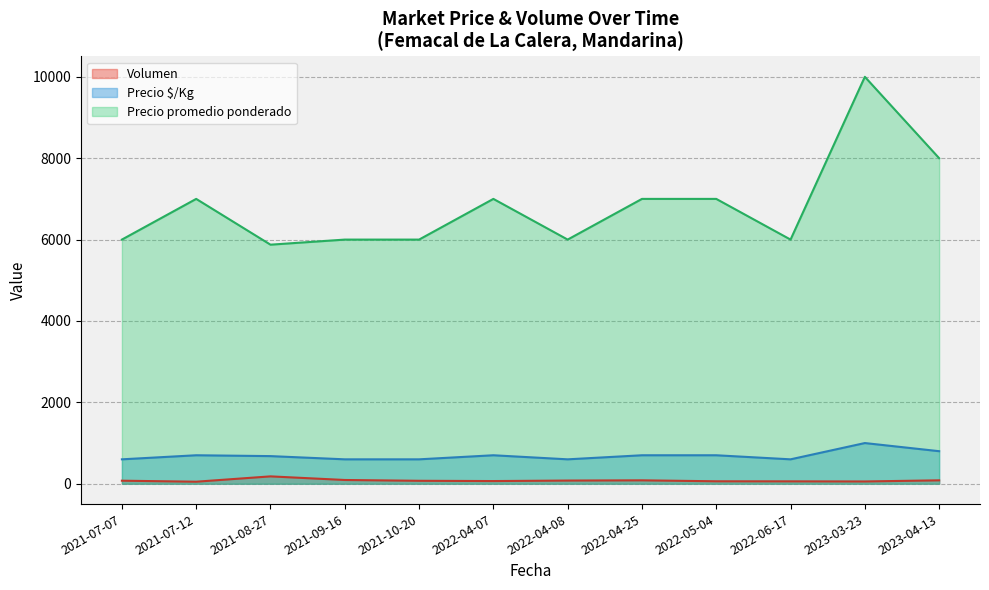

Which series changed the most between 2022-04-08 and 2022-06-17?

Volumen